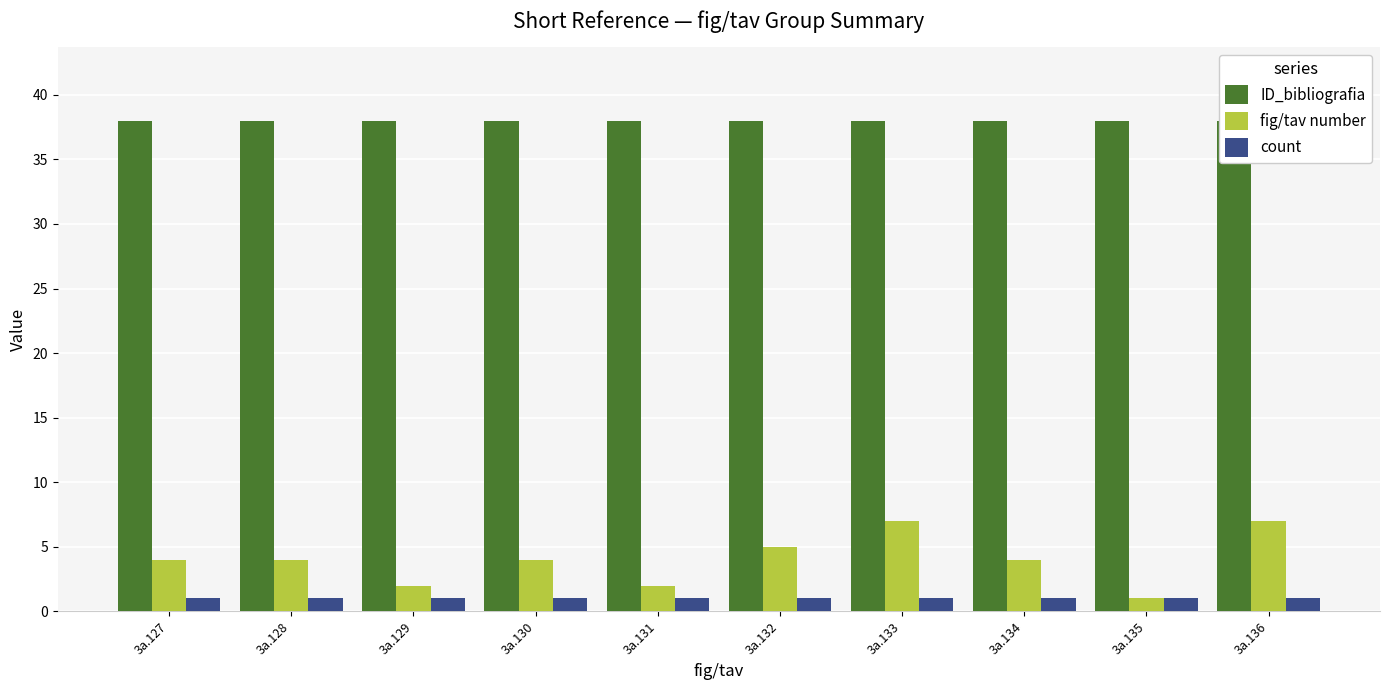

What is the spread (max minus min) of values at 3a.133?

37